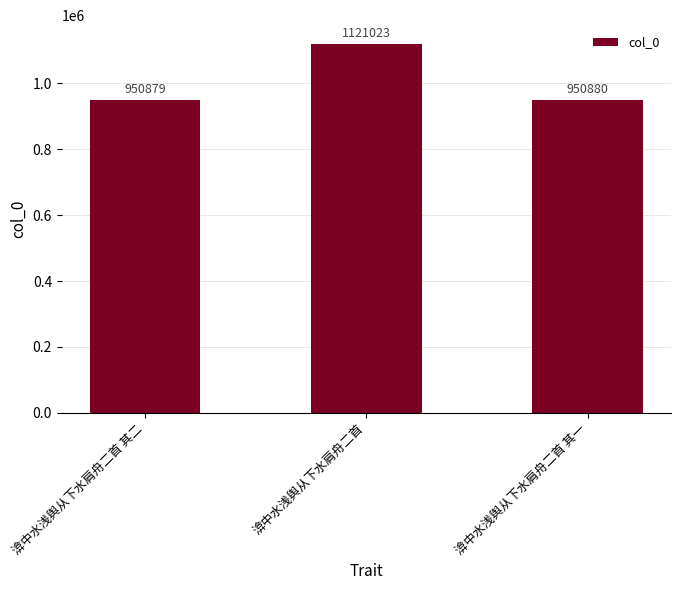

True or false: the data shows 950879 at 渰中水浅舆从下水肩舟二首 其二.

True